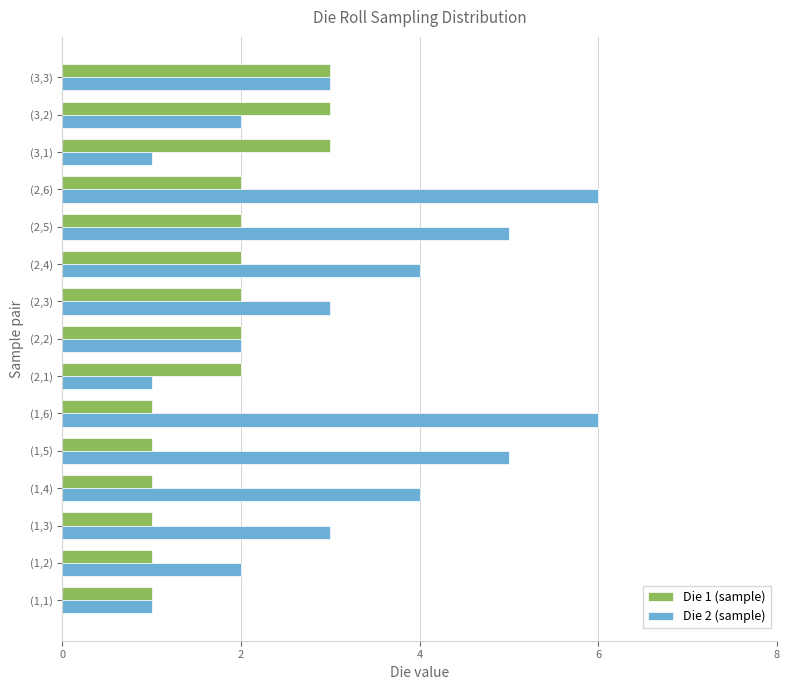

What is the minimum value shown in the chart?

1